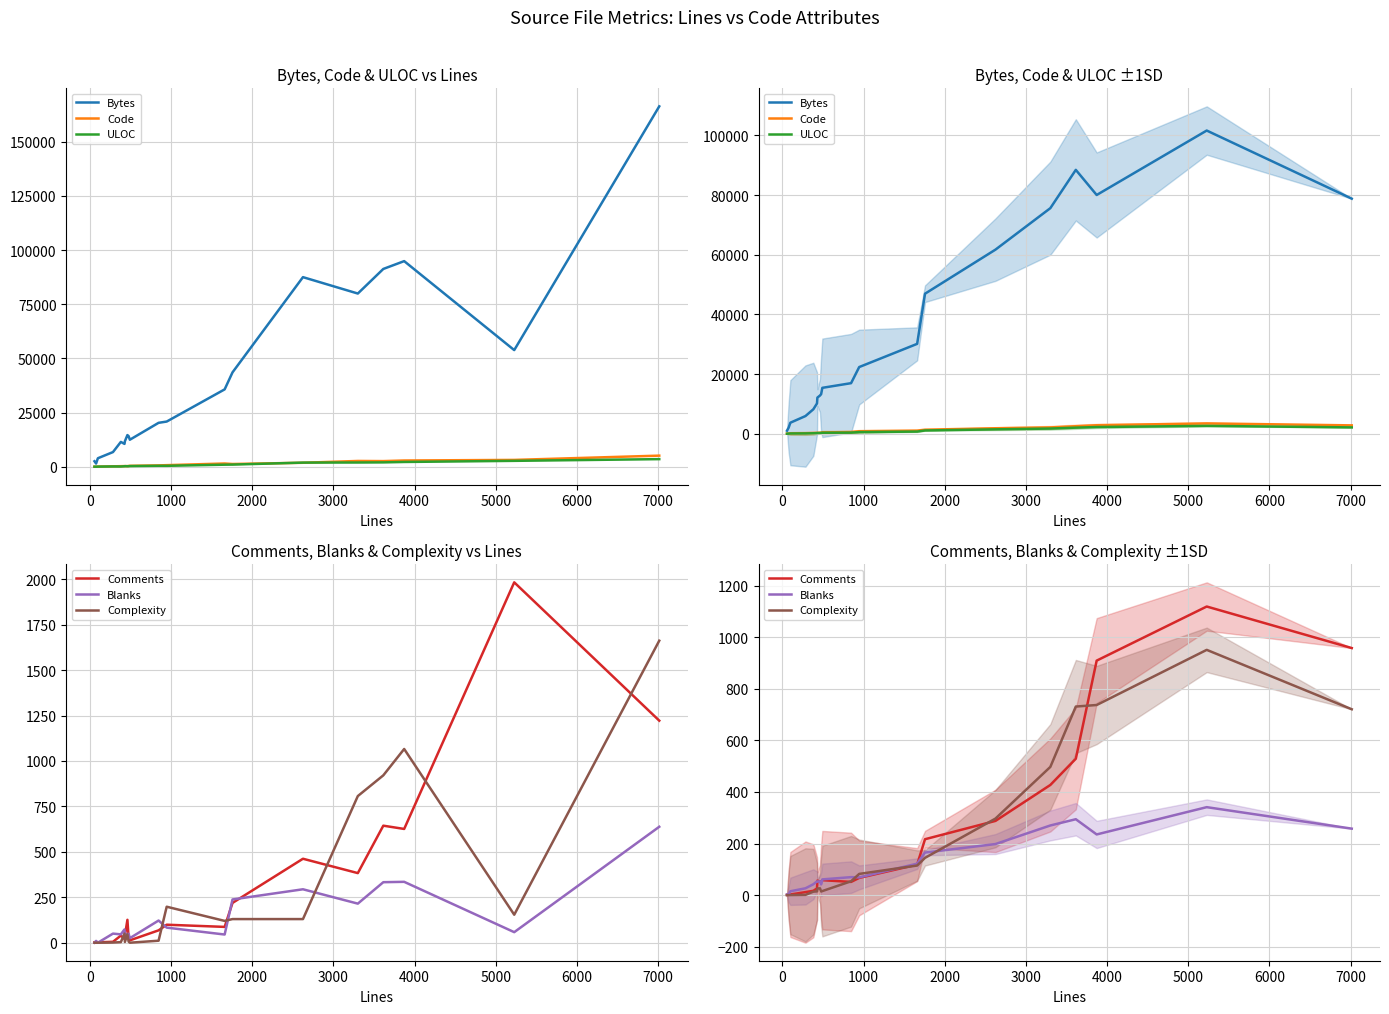

Reading left to right, extract all data points from this chart.

Bytes: 1019.5	2007.5	3707.2	5935.5	8203.2	10166.8	12126.8	12789.0	13270.0	15393.2	16954.8	22353.5	30125.2	46931.0	61699.5	75593.5	88425.8	80009.2	101603.5	78776.8
Code: 29.2	53.0	110.0	170.5	237.2	300.2	315.0	341.8	372.2	449.2	568.2	849.5	1061.0	1364.2	1849.0	2126.5	2529.2	2858.8	3471.8	2812.5
ULOC: 26.5	51.0	93.2	116.8	168.8	217.5	246.0	277.5	298.5	342.8	388.0	563.5	734.0	1101.8	1482.2	1749.0	2052.2	2255.8	2645.5	2134.2
Comments: 0.8	1.2	2.5	11.8	16.8	26.0	56.2	52.8	50.8	58.0	51.2	66.8	118.2	216.8	287.8	427.0	528.8	909.0	1118.8	957.8
Blanks: 2.5	2.5	15.0	26.5	42.2	53.2	52.8	53.5	41.5	61.0	69.8	68.8	122.0	165.0	198.0	270.0	294.2	235.2	341.0	257.8
Complexity: 0.0	0.0	0.2	1.0	13.5	14.5	25.8	26.5	14.0	15.8	53.8	82.2	114.8	144.5	296.8	497.0	731.0	737.0	950.8	720.5